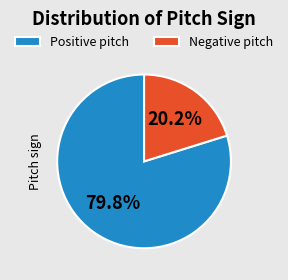

Which slice is the largest?

Positive pitch